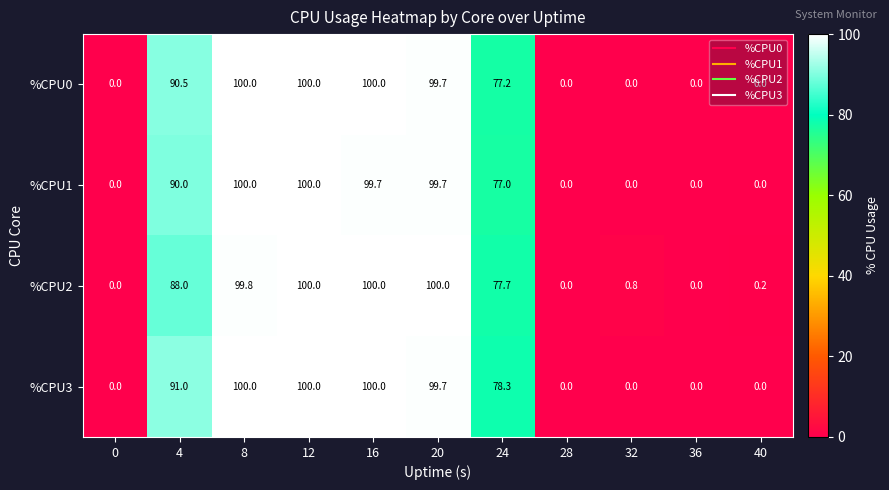

How many series are shown in this chart?

4